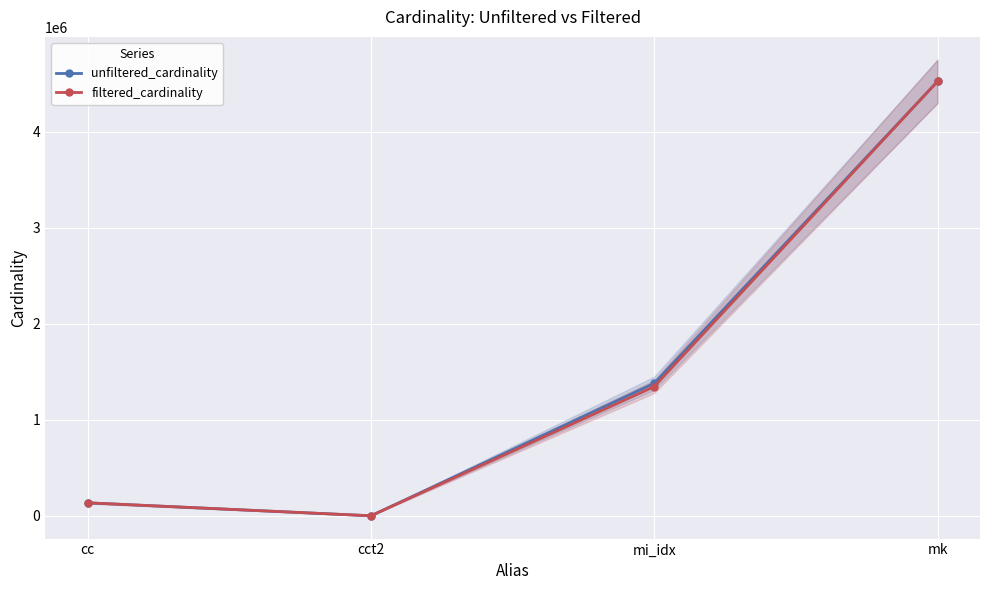

What are all the series names shown in the legend?

unfiltered_cardinality, filtered_cardinality